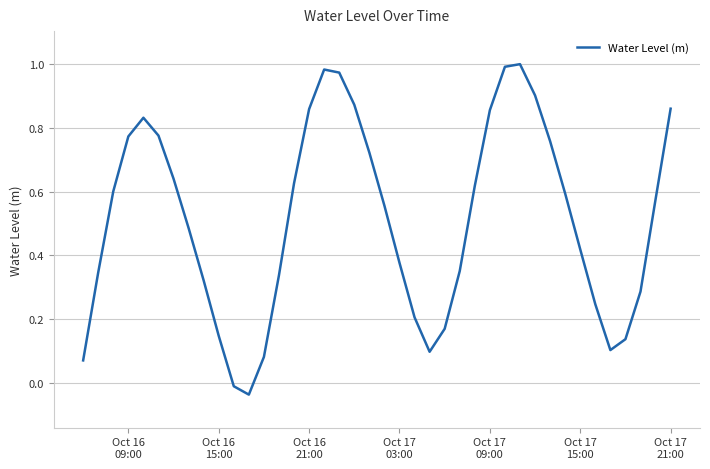

How many lines are shown in the chart?

1